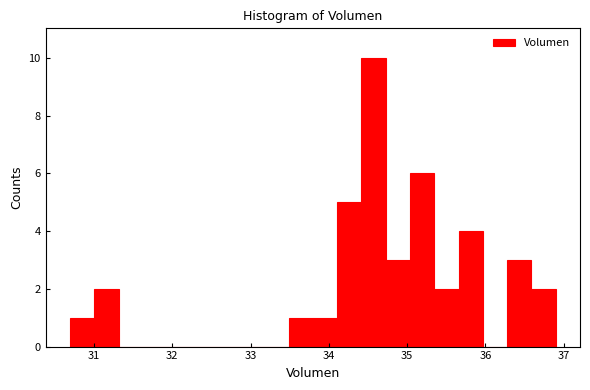

Around what value on the x-axis is the tallest bar? Give the approximate position of its centre, as read against the axis.

34.6